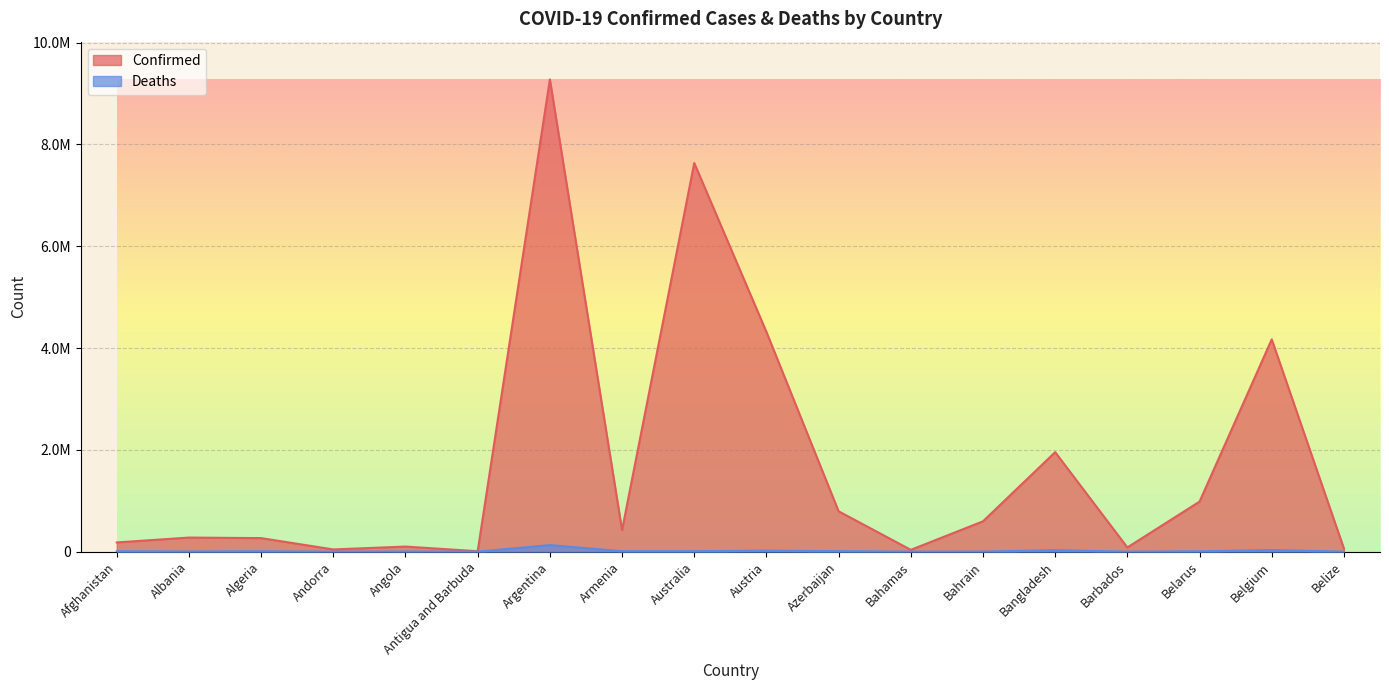

Which series has the largest total across all categories?

Confirmed